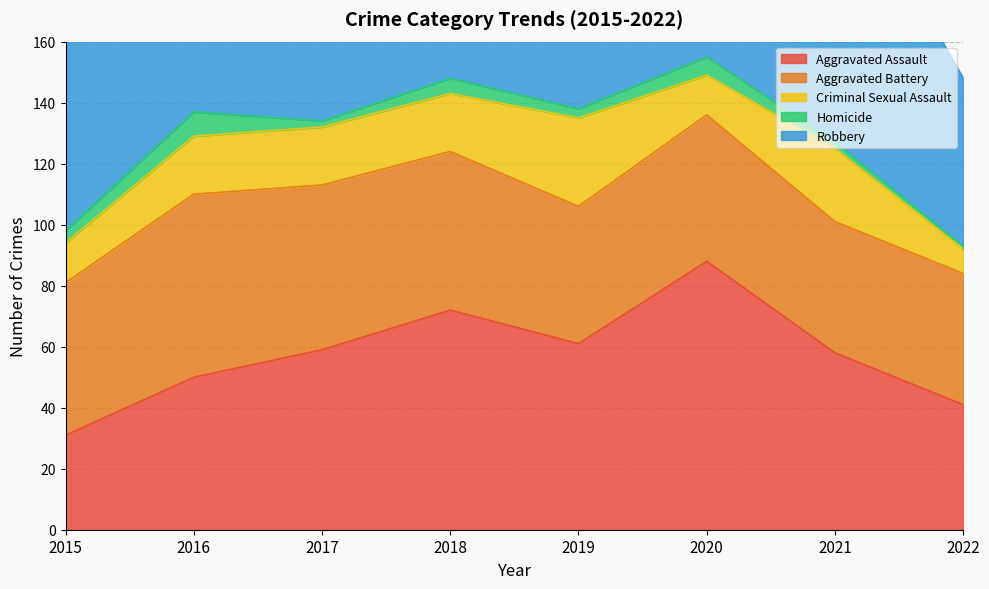

At which label does Aggravated Assault reach its peak?

2020